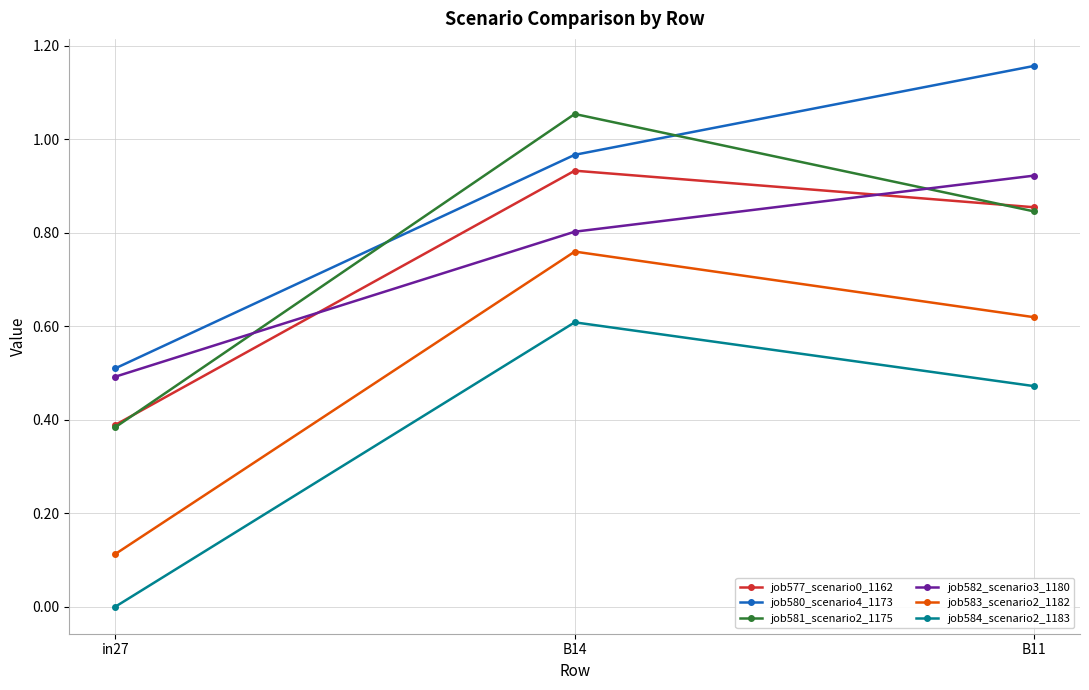

How many lines are shown in the chart?

6